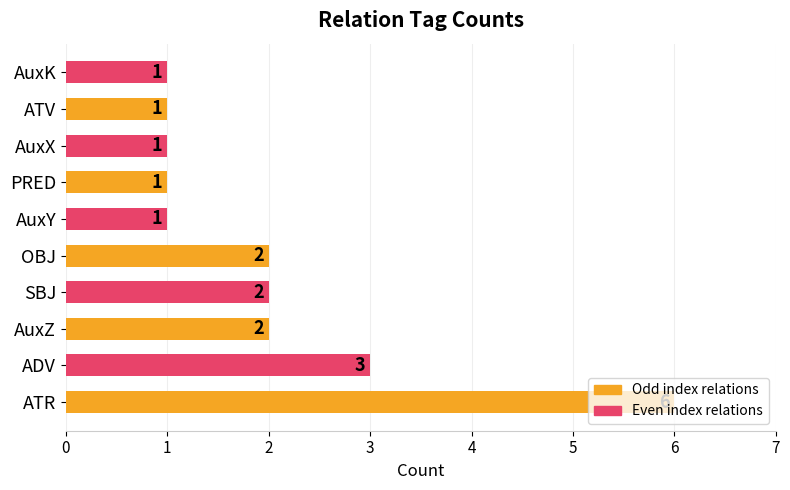

How many data points does each series have?

10